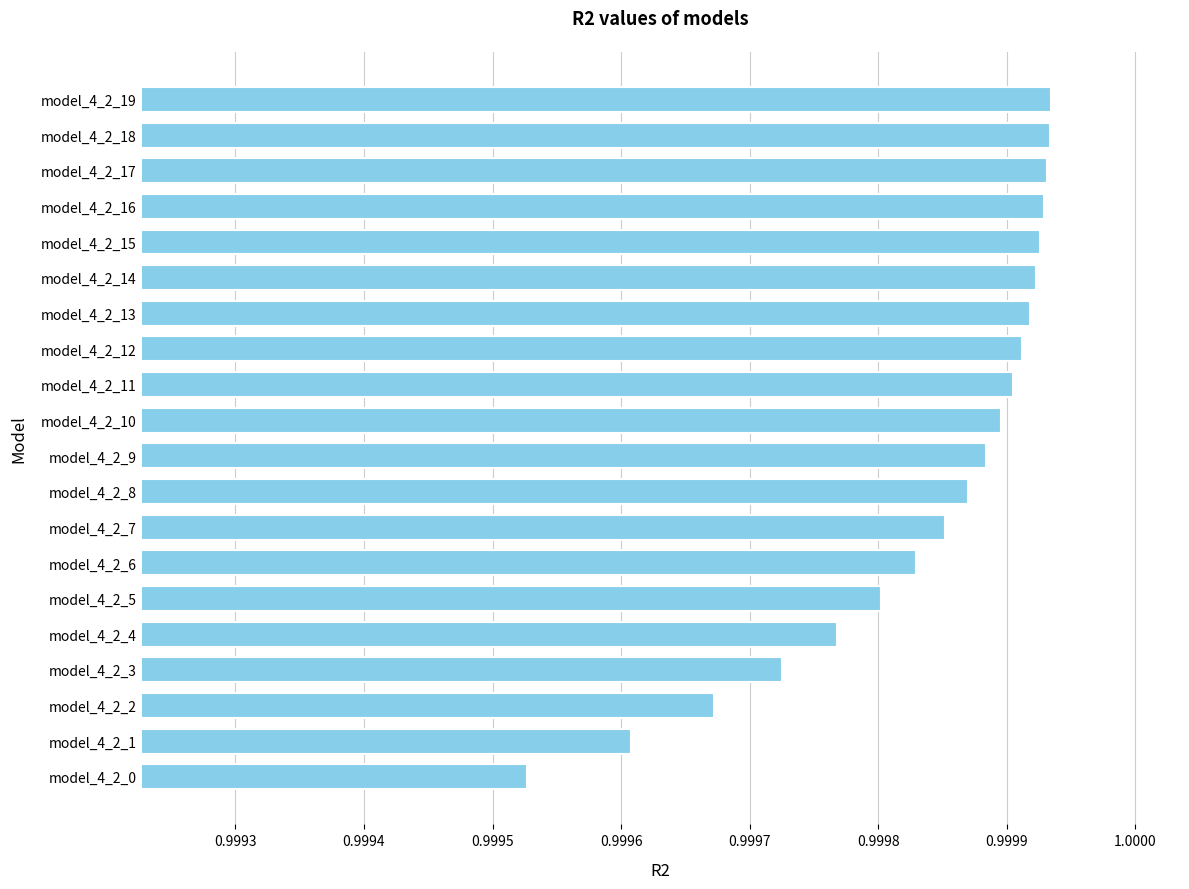

What is the sum of the values at model_4_2_12 and model_4_2_5?

2.0